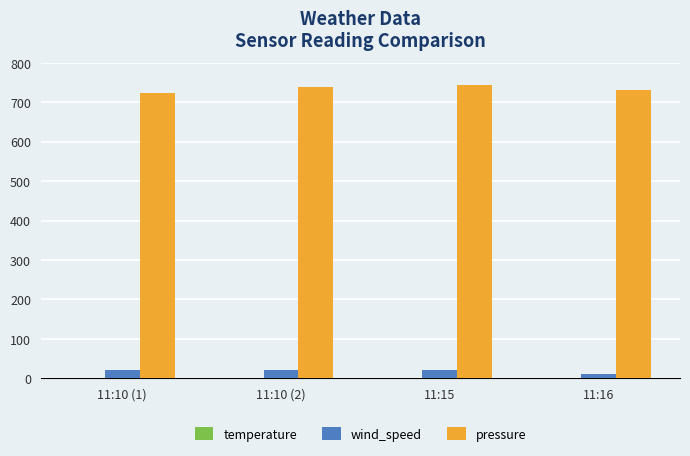

Which series has the largest total across all categories?

pressure